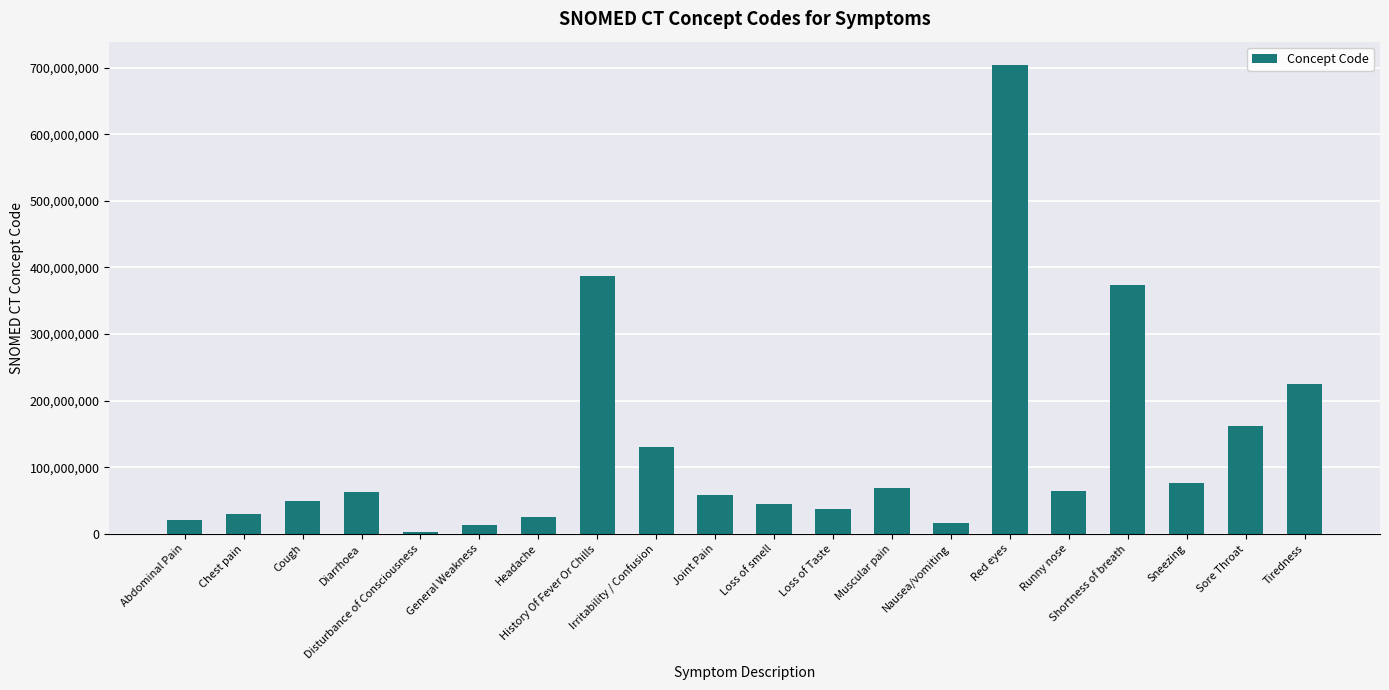

What is the sum of all values?

2553104084